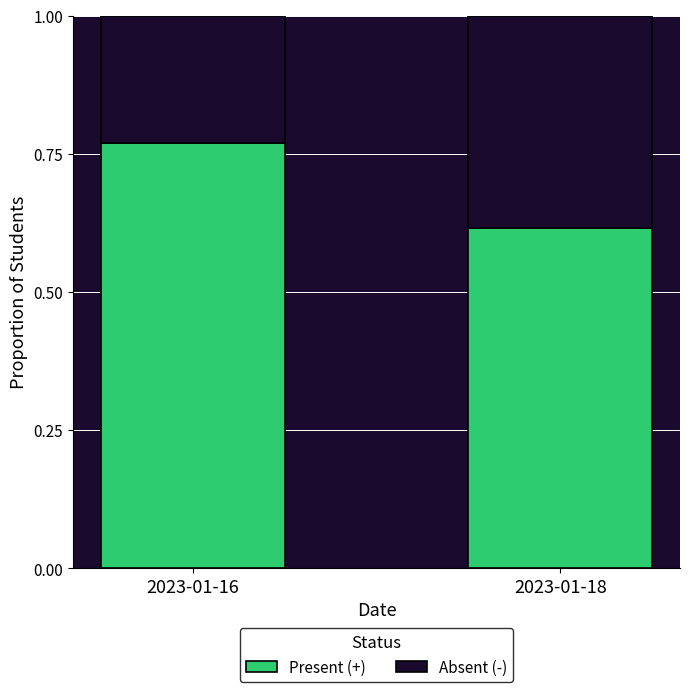

Rank the categories by Present (+) value from lowest to highest.

2023-01-18, 2023-01-16